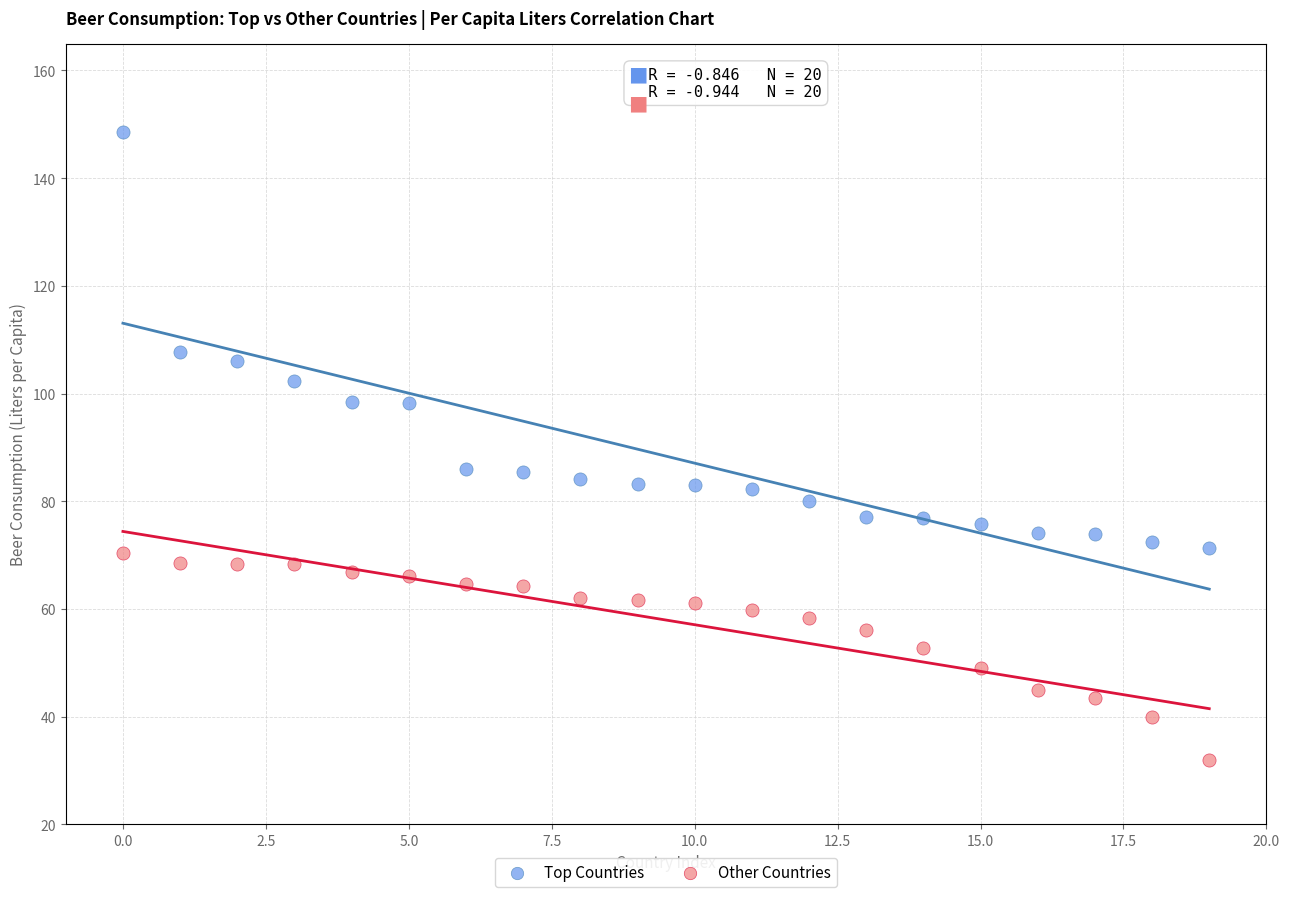

Which series contains the lowest Y value?

Other Countries